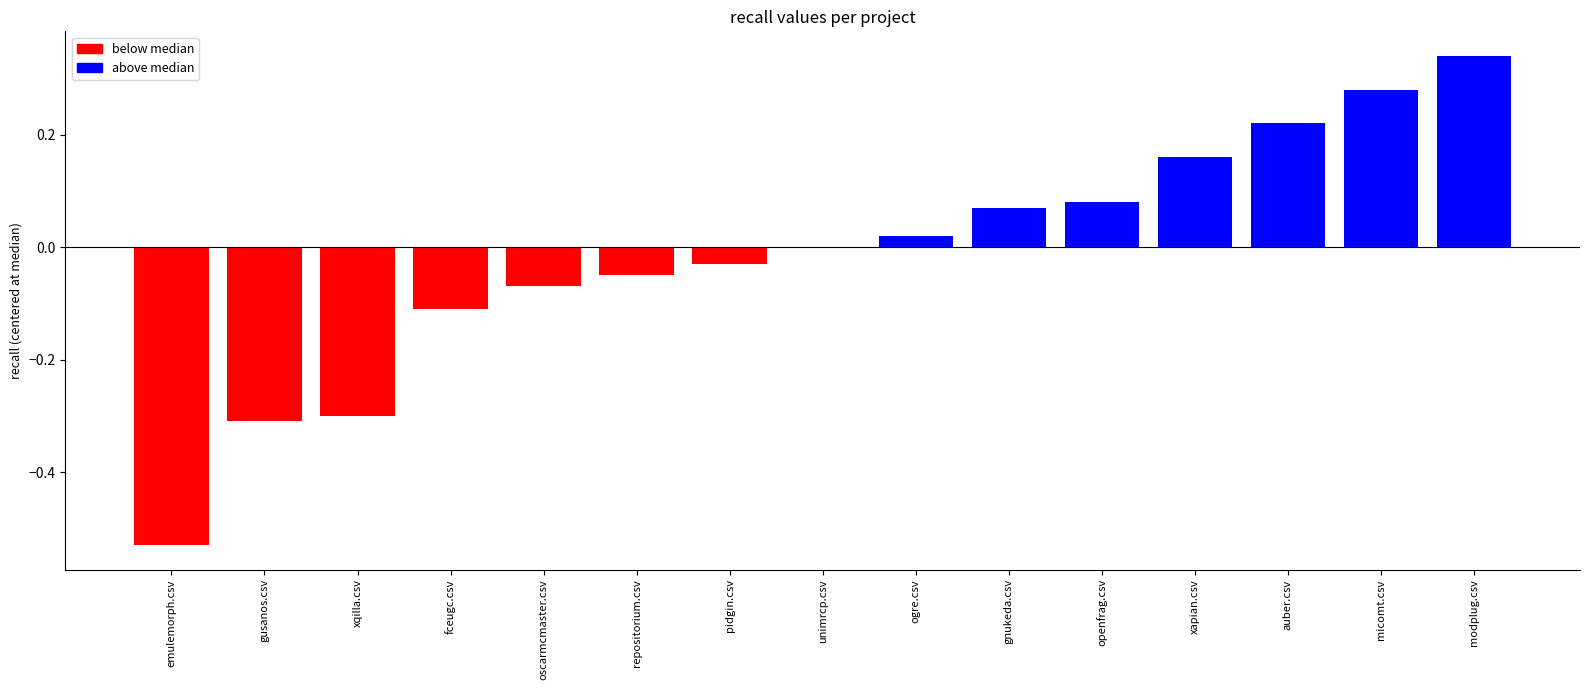

How many categories are shown in the chart?

15